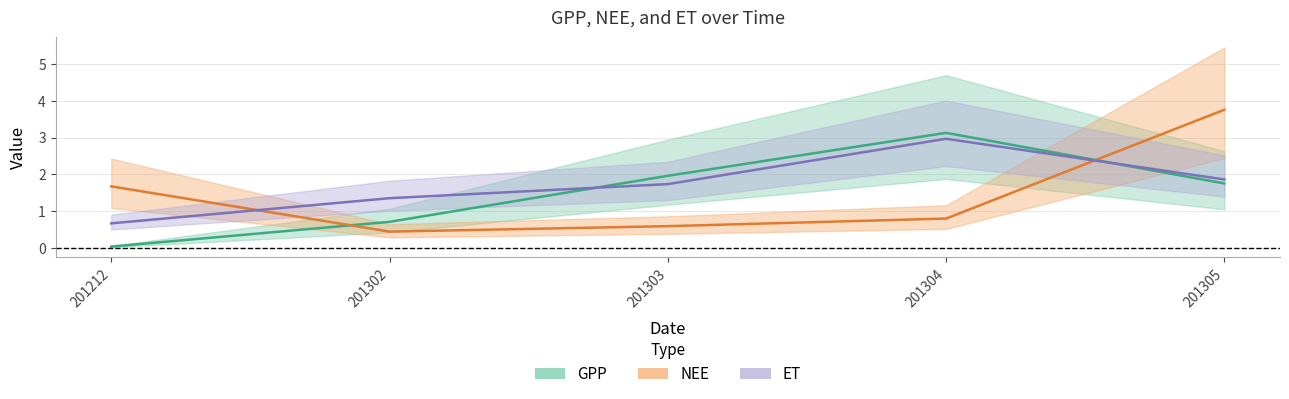

Rank the series by their average value, from lowest to highest.

NEE, GPP, ET